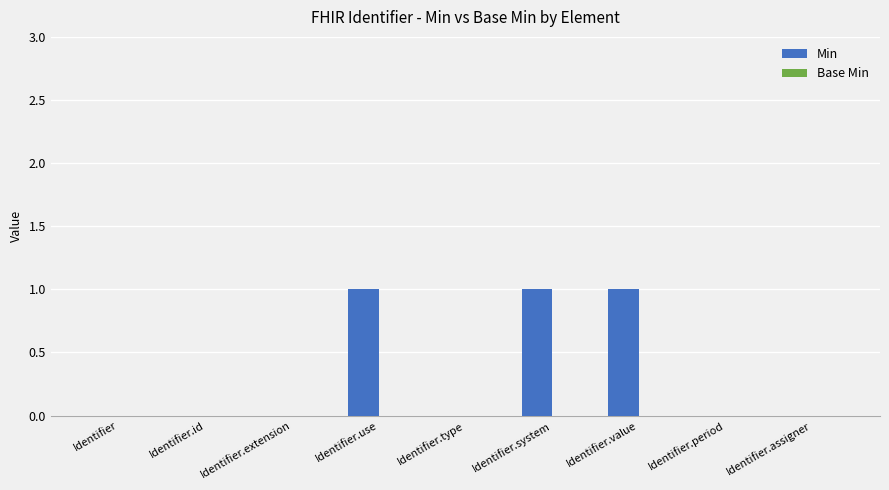

The value at Identifier.extension is 0. True or false?

True